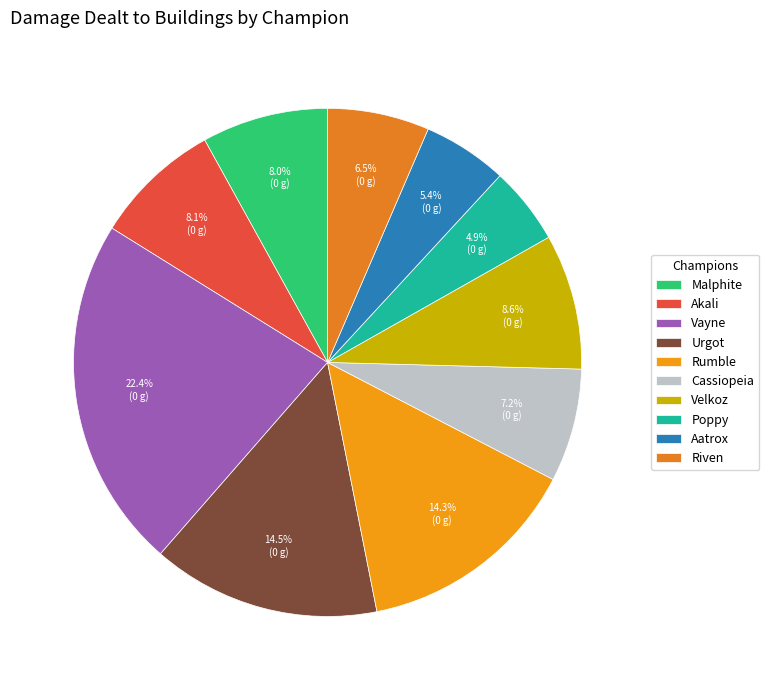

Which category has the smallest portion of the pie?

Poppy